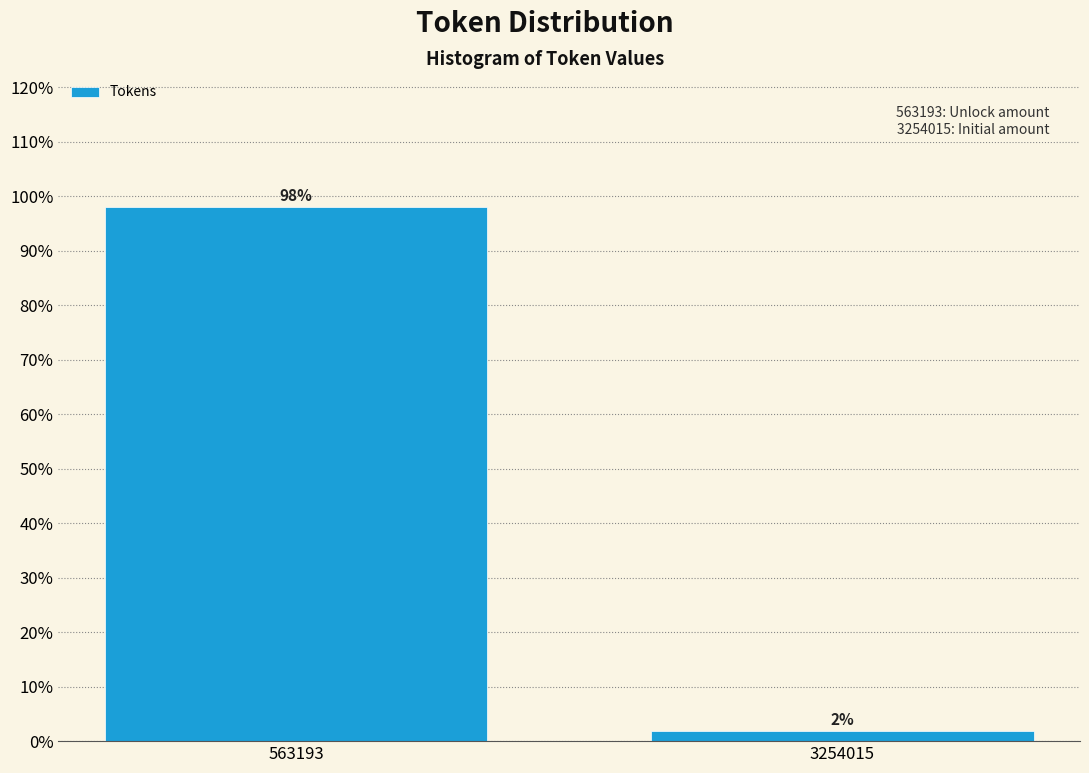

Which label corresponds to the smallest value in the chart?

3254015